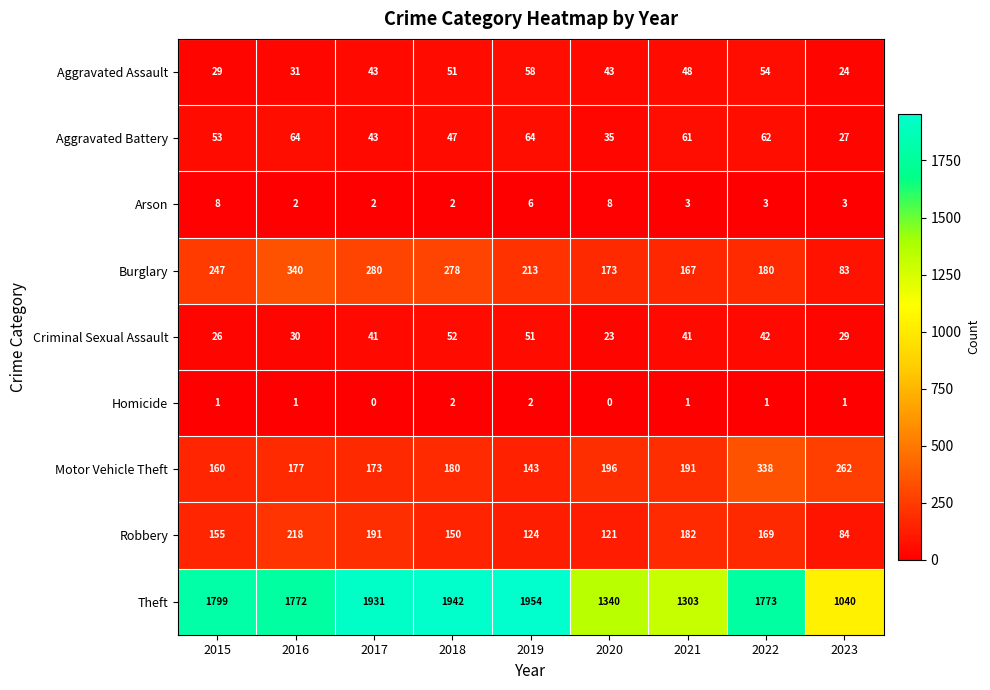

Between 2016 and 2022, which series saw the biggest shift?

Motor Vehicle Theft